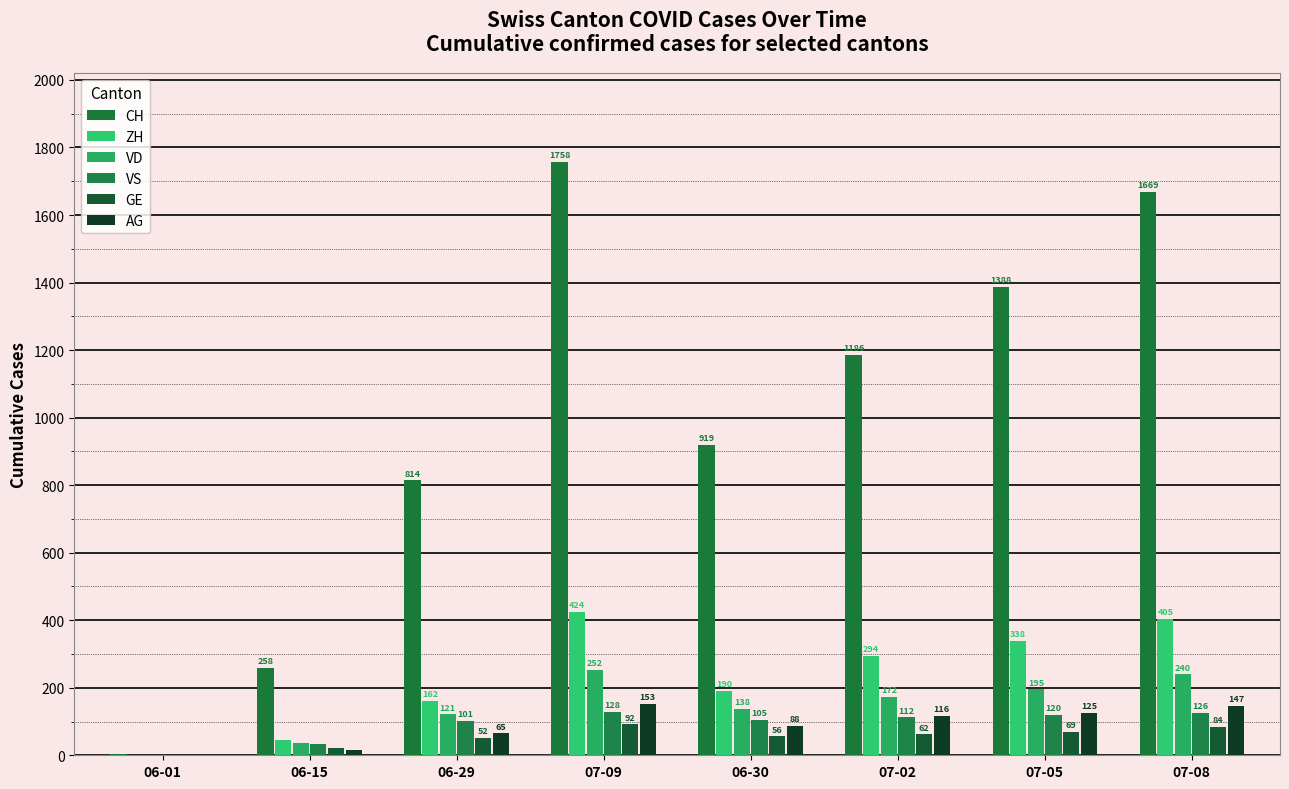

Reading left to right, list all the values displayed in this chart.

CH: 3	258	814	1758	919	1186	1388	1669
ZH: 0	45	162	424	190	294	338	405
VD: 0	35	121	252	138	172	195	240
VS: 0	32	101	128	105	112	120	126
GE: 1	22	52	92	56	62	69	84
AG: 0	17	65	153	88	116	125	147